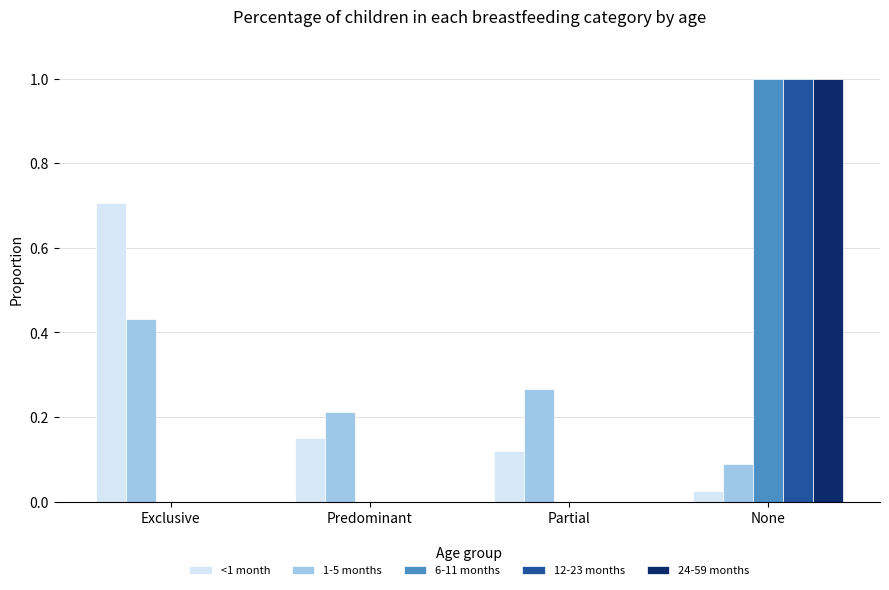

What is the sum of all <1 month values?

1.0